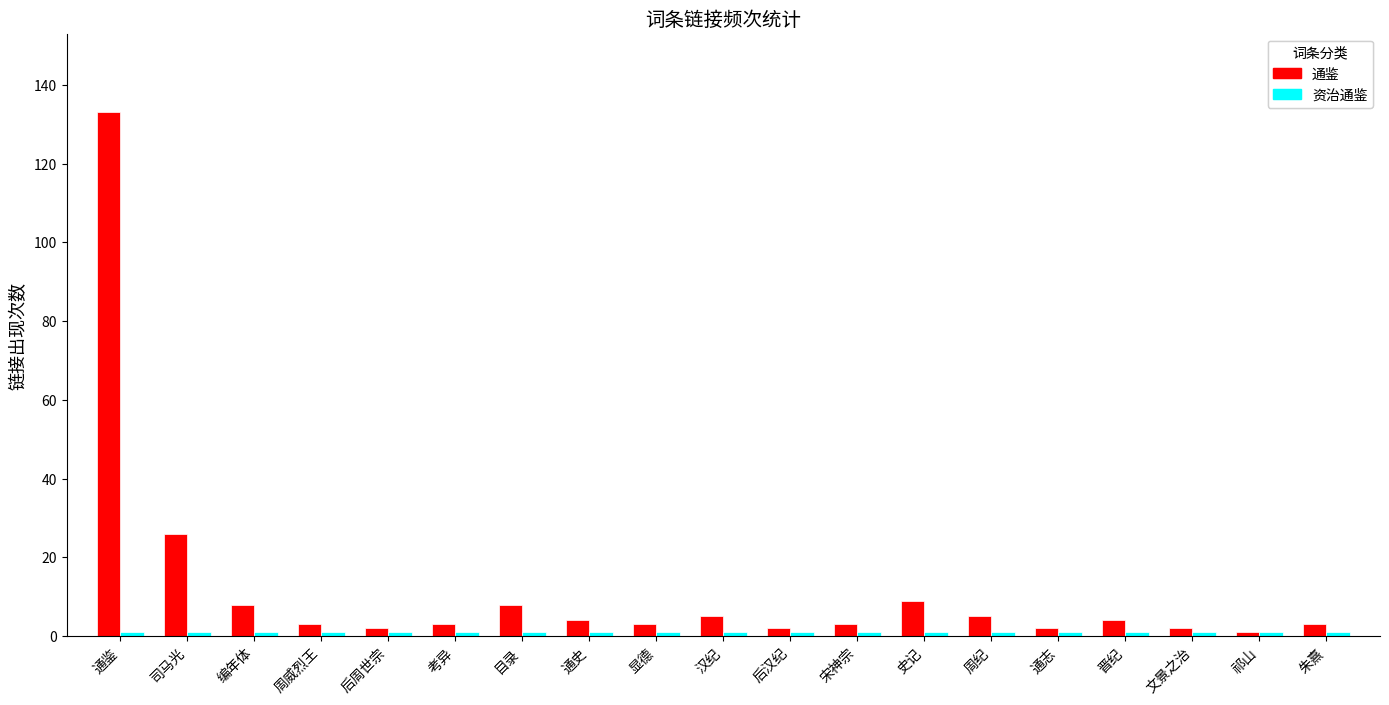

At which category is the sum across all series the highest?

通鉴